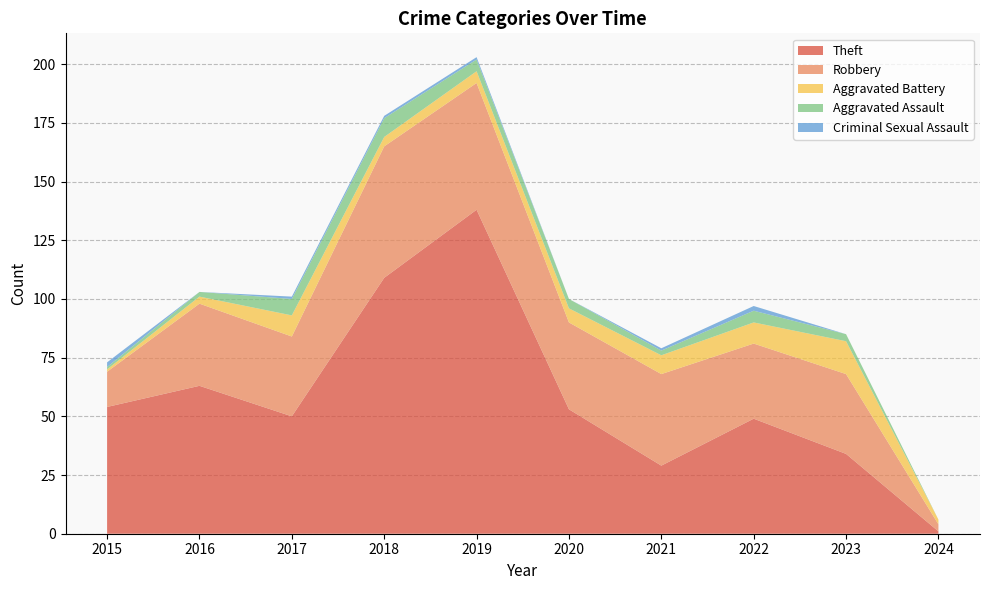

Reading left to right, list all the values displayed in this chart.

Theft: 2015=54	2016=63	2017=50	2018=109	2019=138	2020=53	2021=29	2022=49	2023=34	2024=1
Robbery: 2015=15	2016=35	2017=34	2018=56	2019=54	2020=37	2021=39	2022=32	2023=34	2024=3
Aggravated Battery: 2015=1	2016=3	2017=9	2018=4	2019=5	2020=6	2021=8	2022=9	2023=14	2024=2
Aggravated Assault: 2015=1	2016=2	2017=7	2018=8	2019=5	2020=4	2021=2	2022=5	2023=3	2024=0
Criminal Sexual Assault: 2015=2	2016=0	2017=1	2018=1	2019=1	2020=0	2021=1	2022=2	2023=0	2024=0